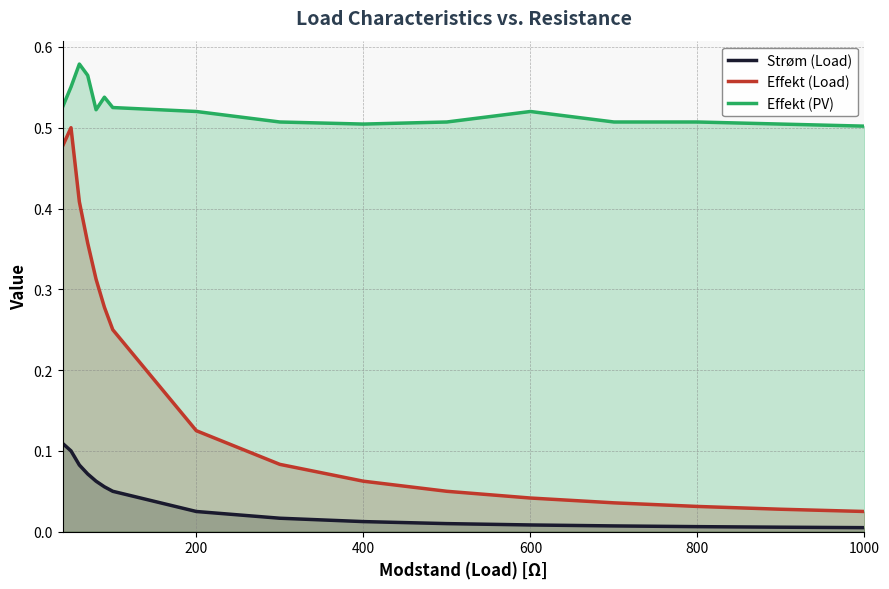

Where is the first local minimum for Effekt (PV)?

80